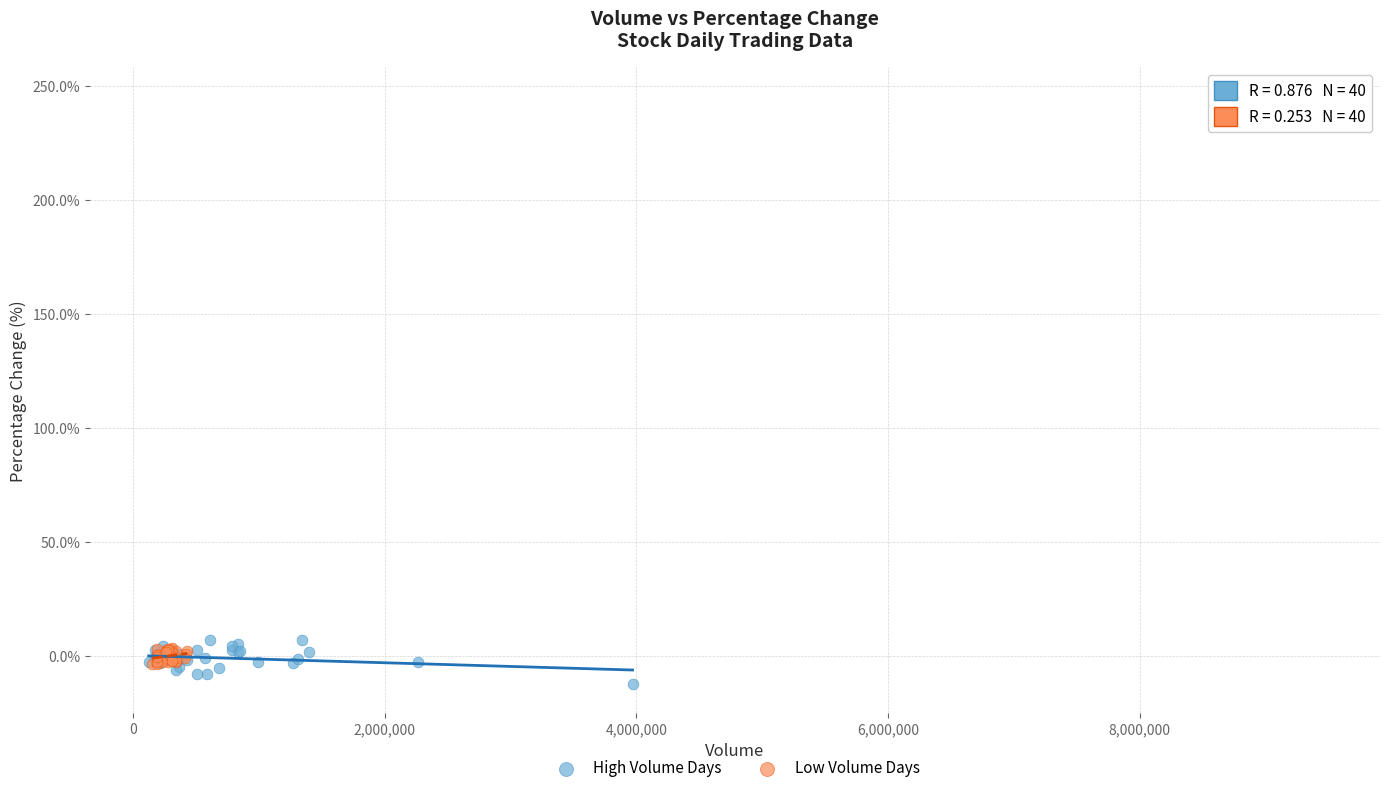

What are all the series names shown in the legend?

High Volume Days, Low Volume Days